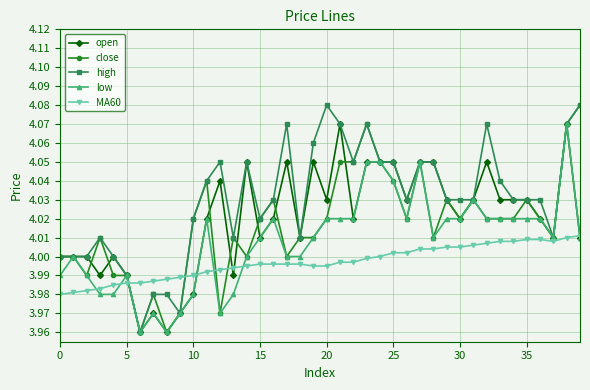

True or false: open has more than 0 points higher than both neighbors.

True